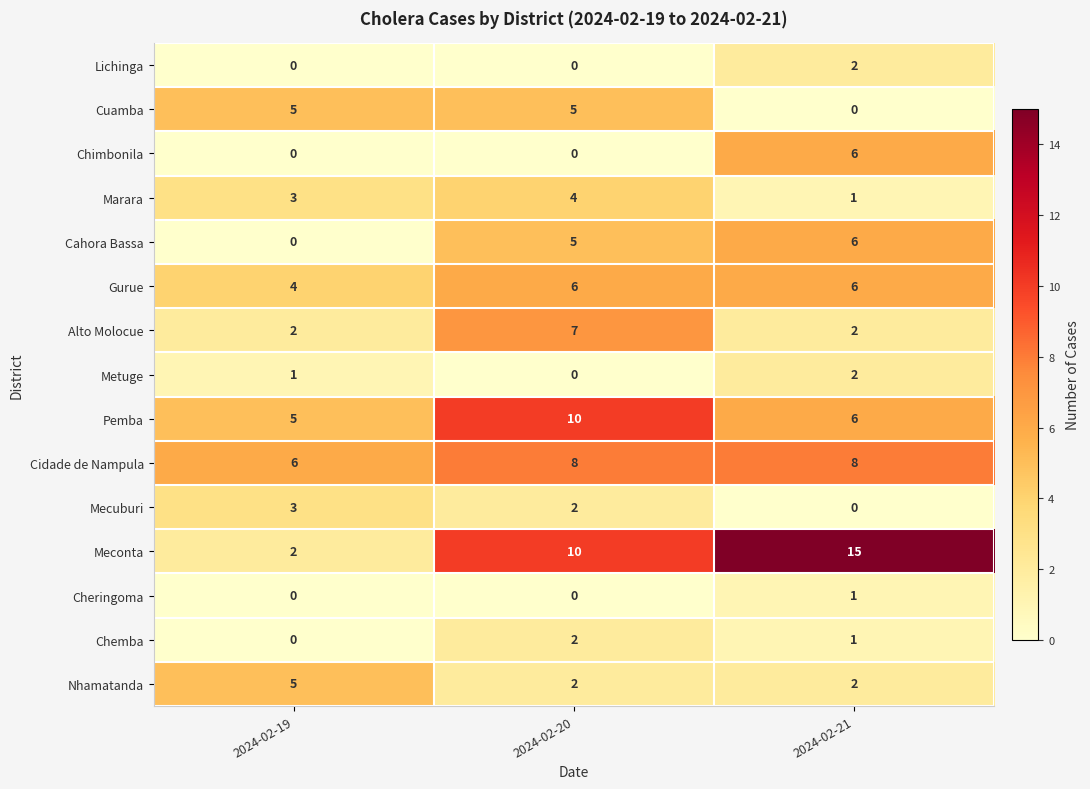

Which series has the largest total across all categories?

Meconta